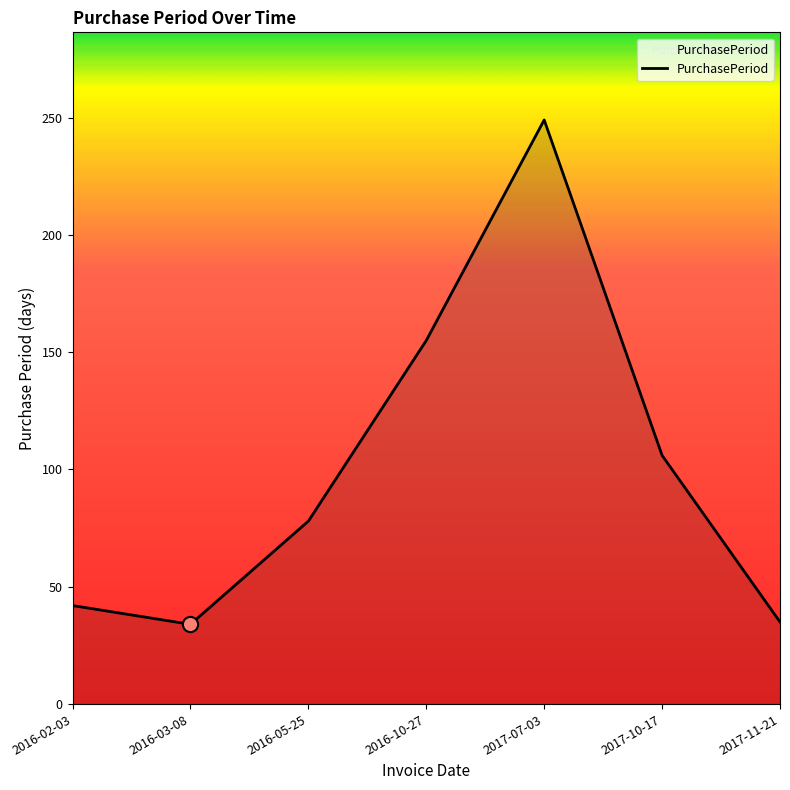

Which has a higher value, 2016-02-03 or 2017-10-17?

2017-10-17